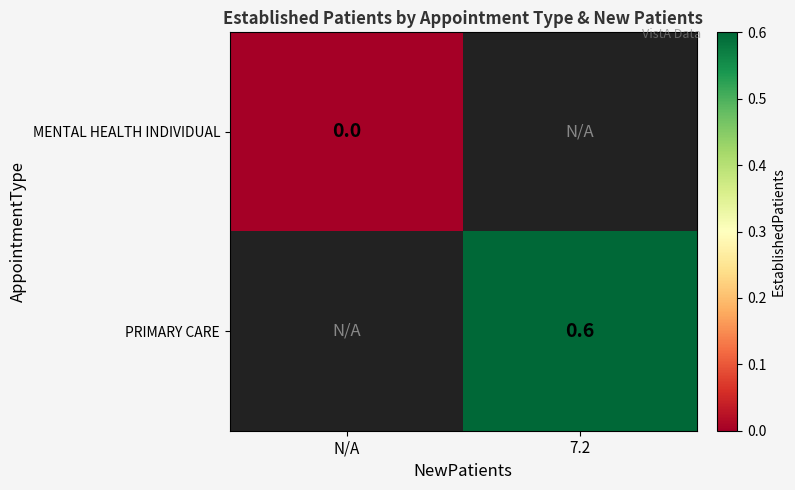

Is the value of PRIMARY CARE at 7.2 greater than the value of MENTAL HEALTH INDIVIDUAL at N/A?

Yes